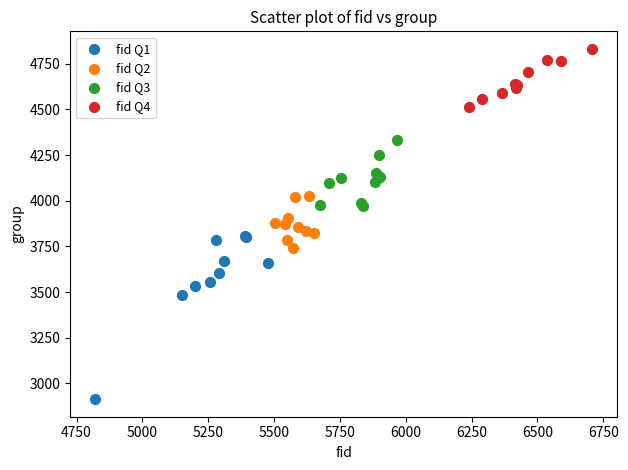

Which series contains the lowest Y value?

fid Q1